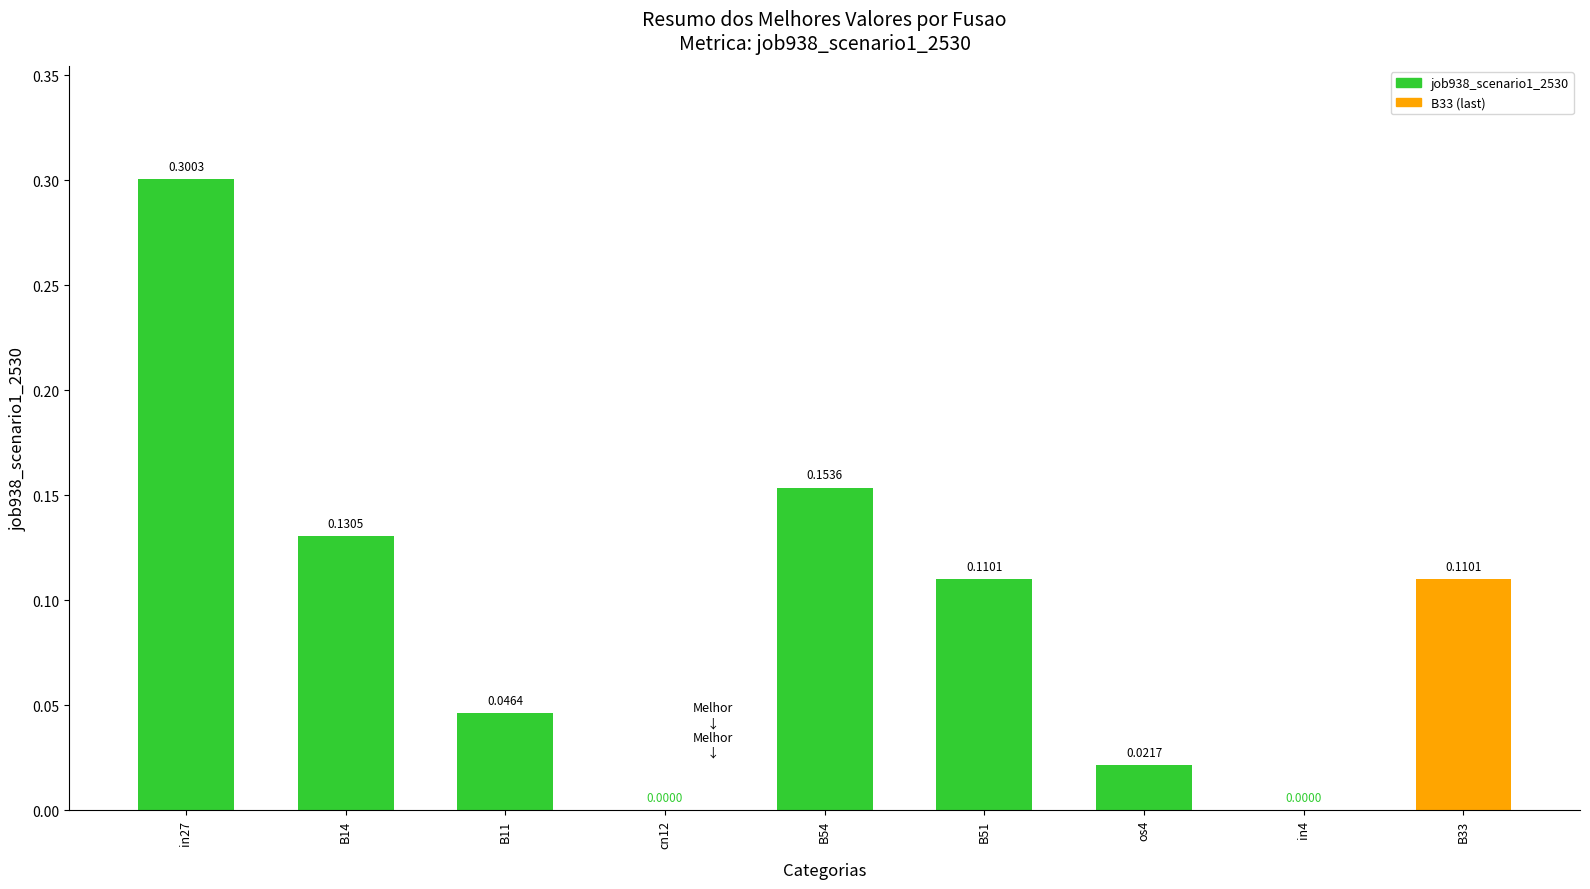

Which has a higher value, B33 or cn12?

B33